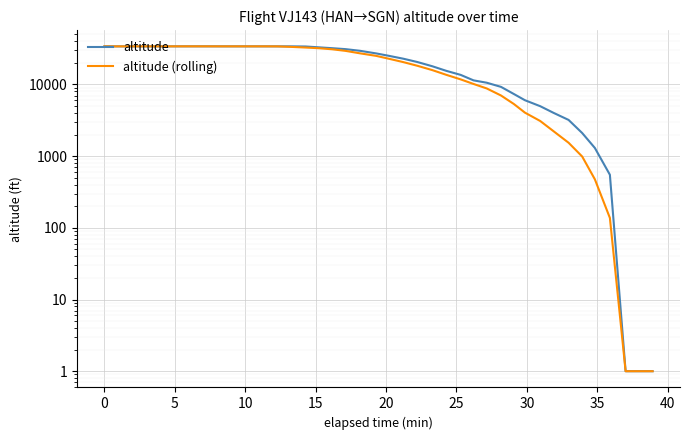

What is the maximum value shown in the chart?

34025.0